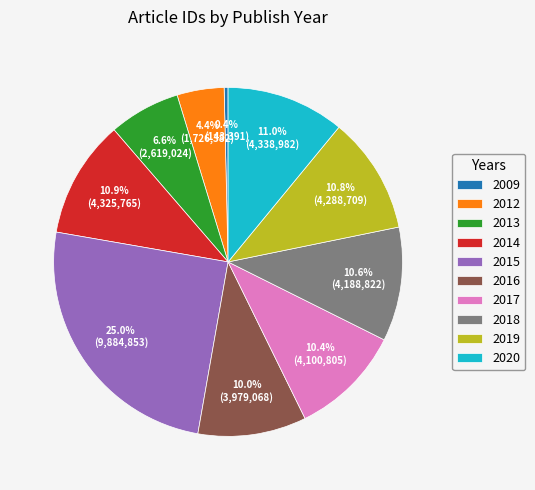

Which slice is the largest?

2015